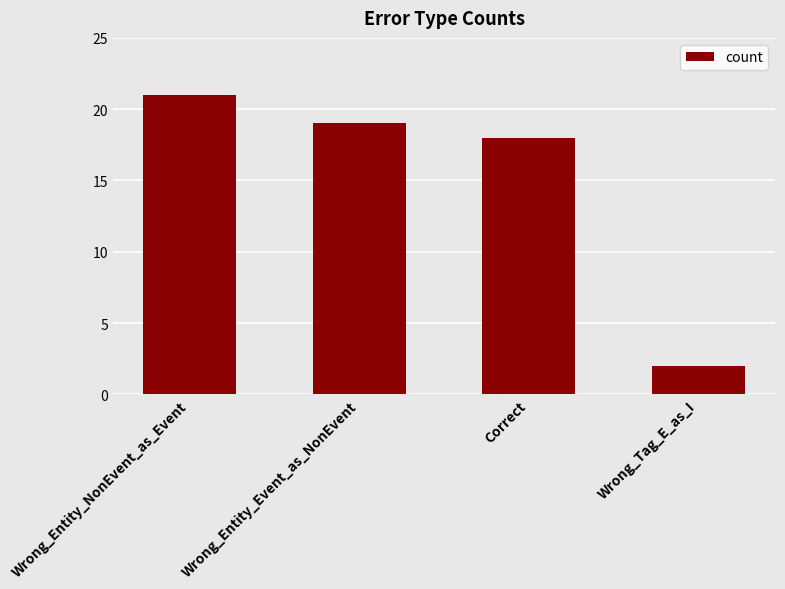

Reading right to left, transcribe all the data shown in this chart.

Wrong_Tag_E_as_I=2	Correct=18	Wrong_Entity_Event_as_NonEvent=19	Wrong_Entity_NonEvent_as_Event=21